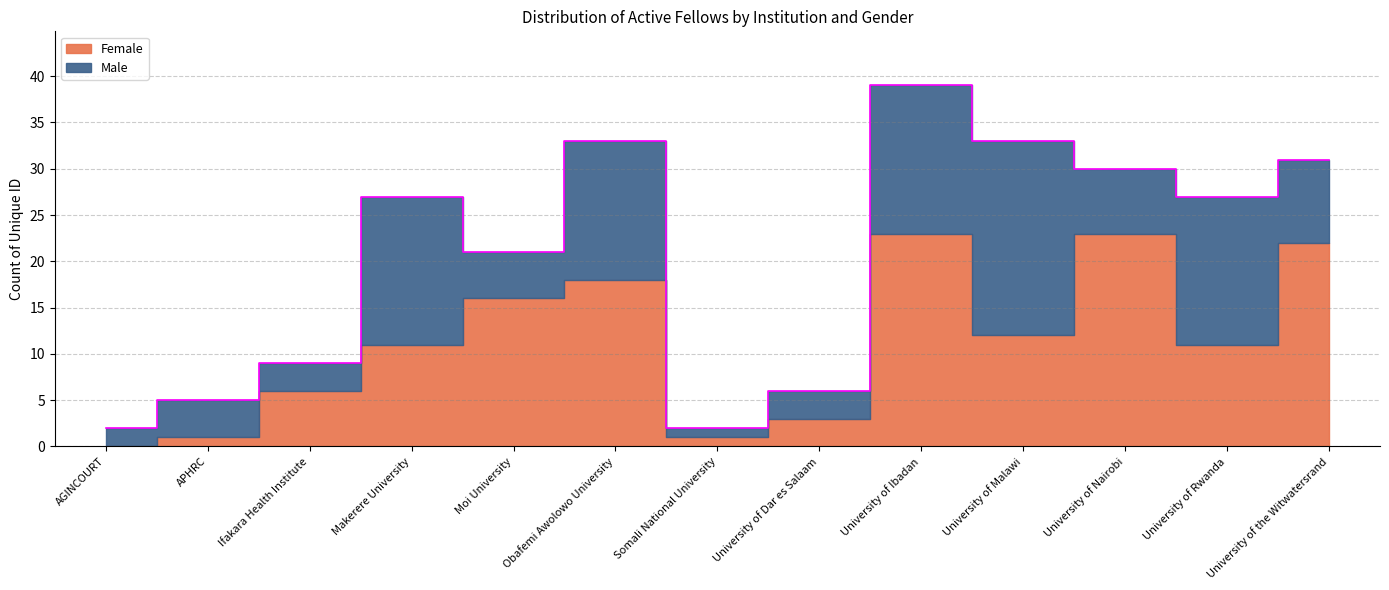

After their last crossing, which series has the higher values: Male or Female?

Female